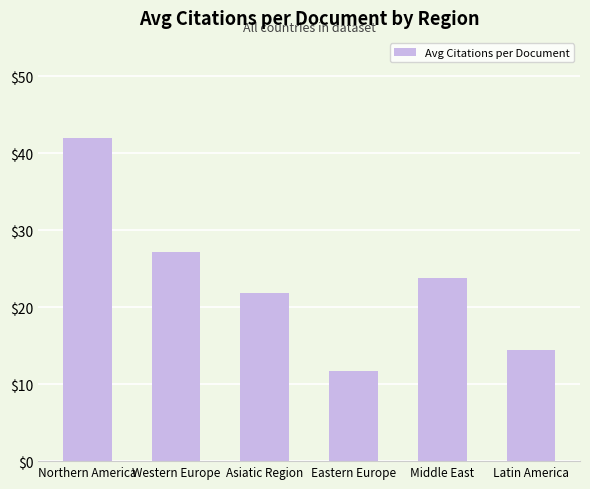

What is the maximum value shown in the chart?

41.9